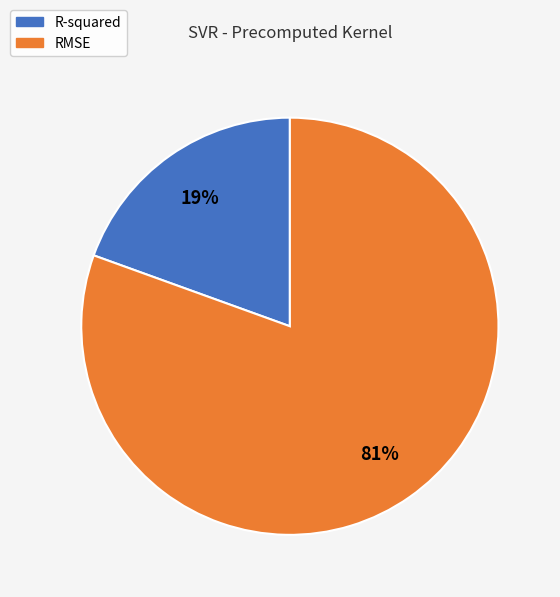

Between R-squared and RMSE, which is larger?

RMSE